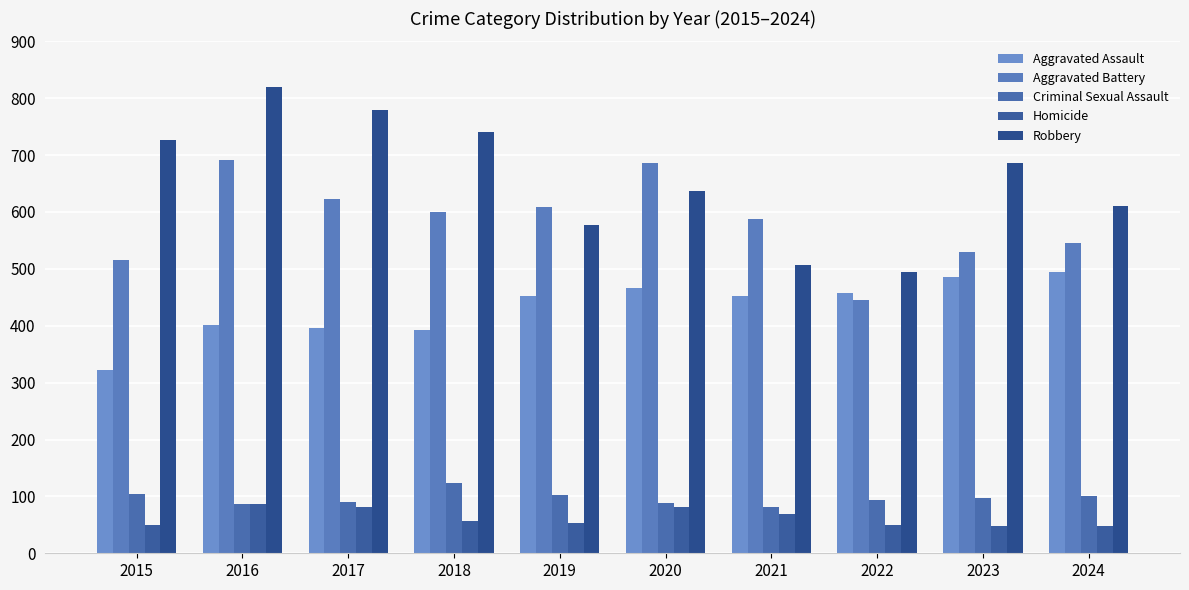

Which series has the largest range (max minus min)?

Robbery